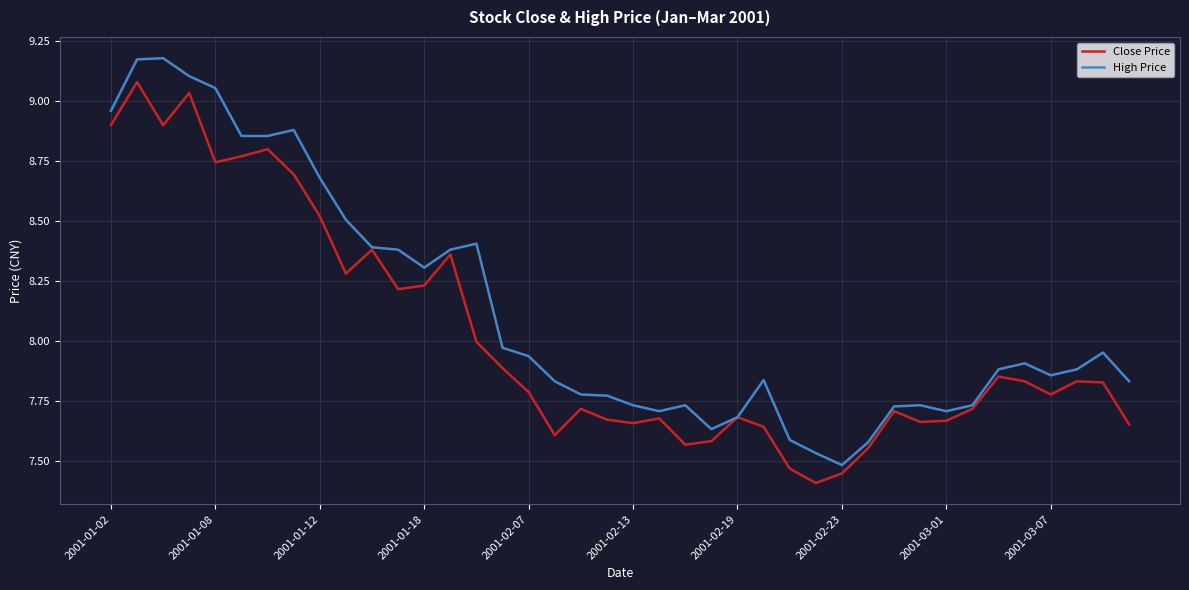

List the series in order of their peak value, highest first.

High Price, Close Price